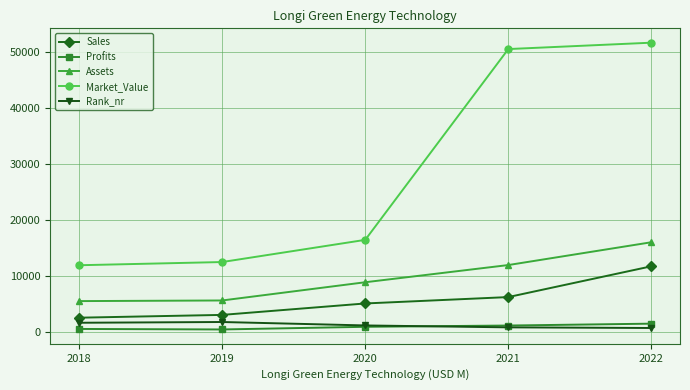

True or false: Rank_nr has more than 2 interior local peaks.

False